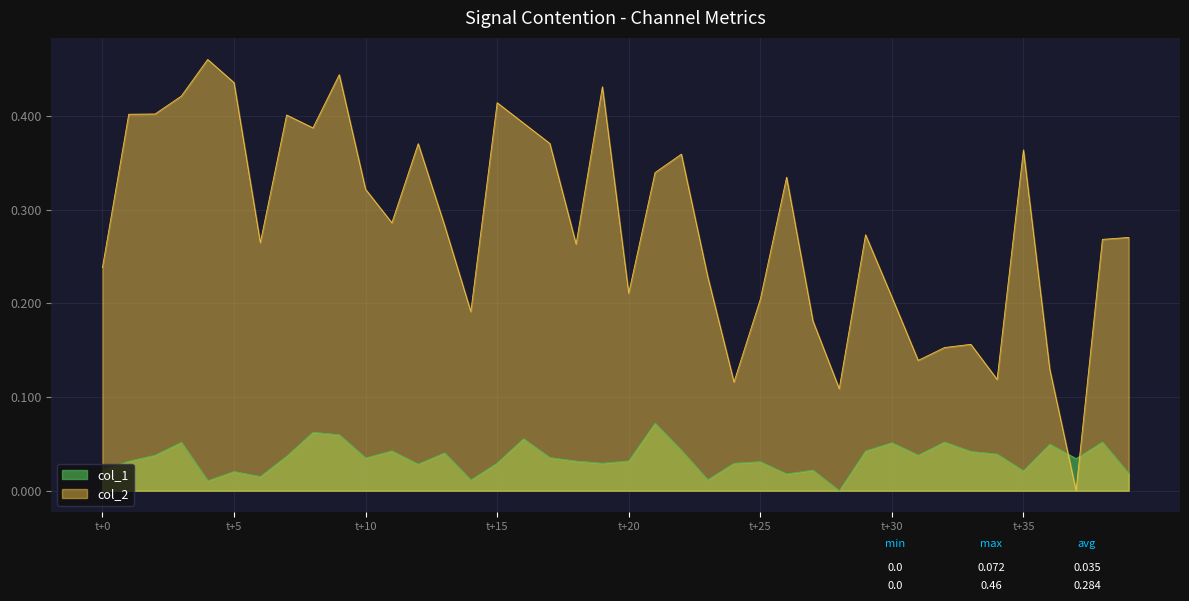

At which label does col_2 reach its minimum?

37